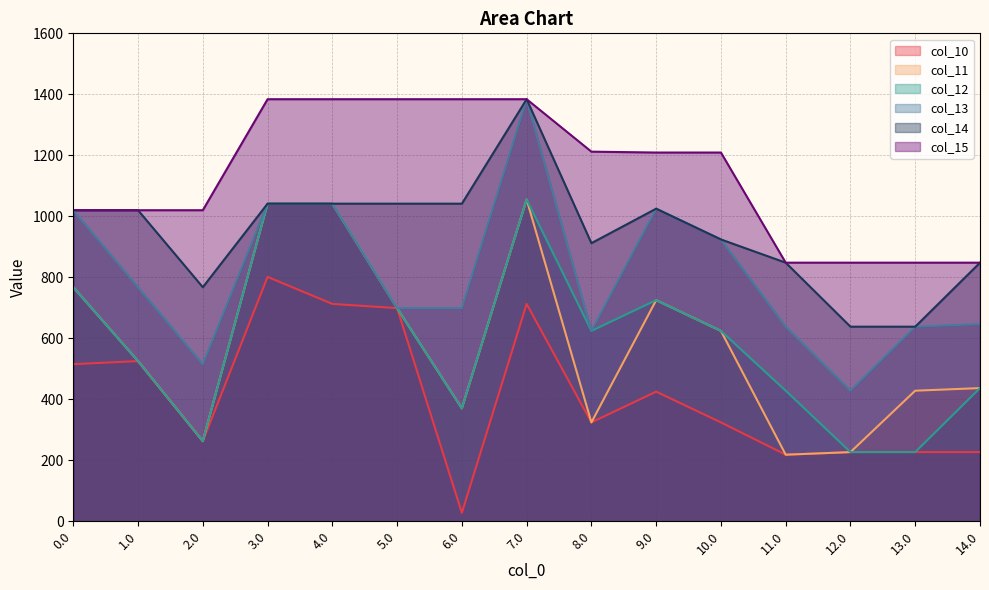

What is the difference between the highest and lowest values at 4.0?

671.2